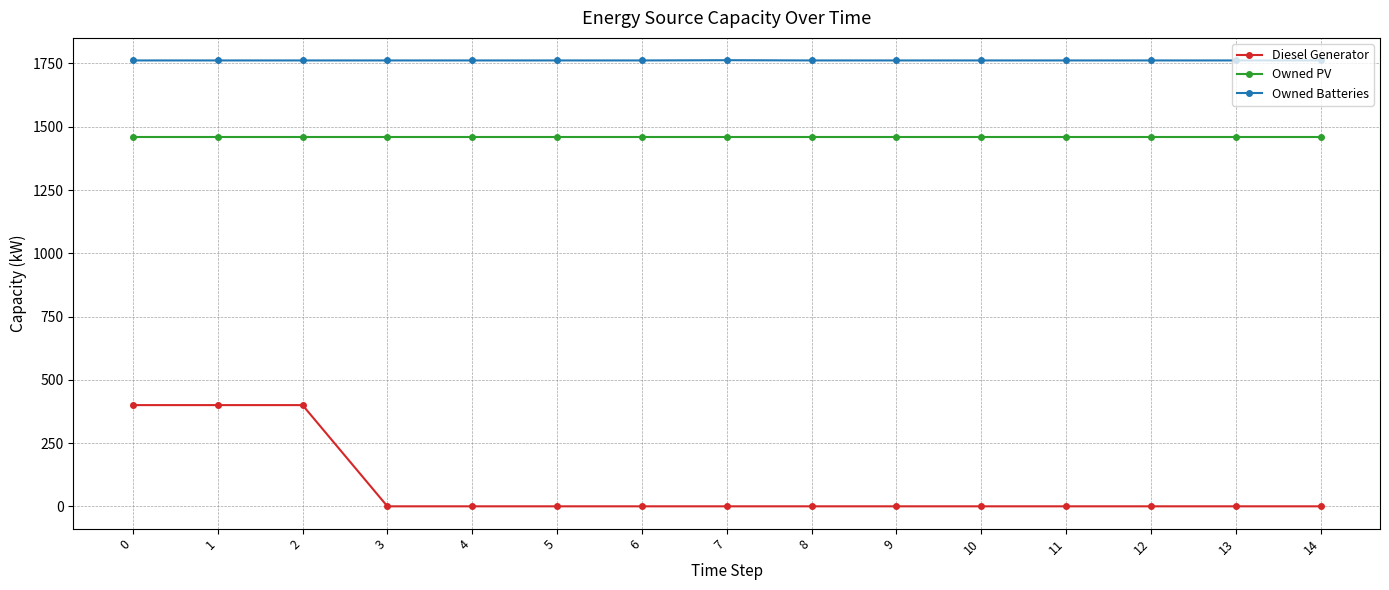

What is the highest value of the Owned Batteries series?

1763.0